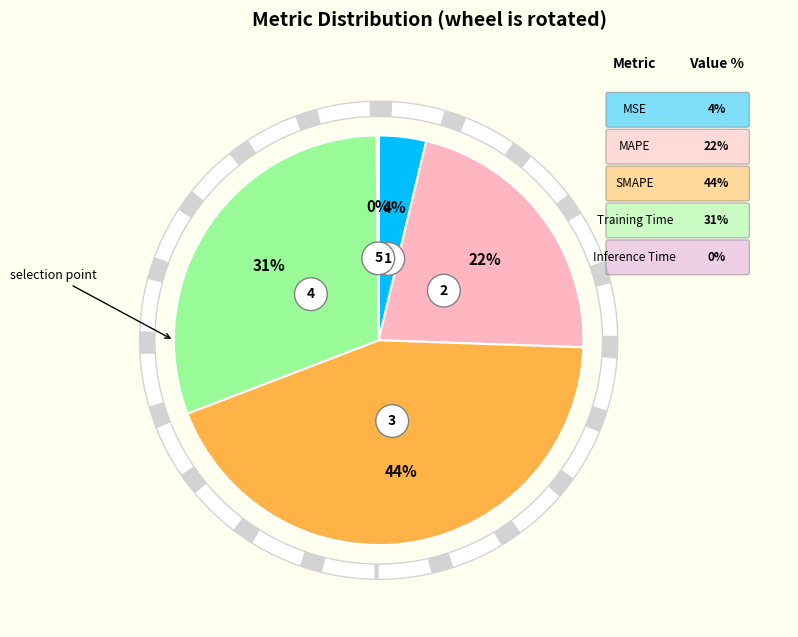

Rank the categories by value from lowest to highest.

Inference Time, MSE, MAPE, Training Time, SMAPE